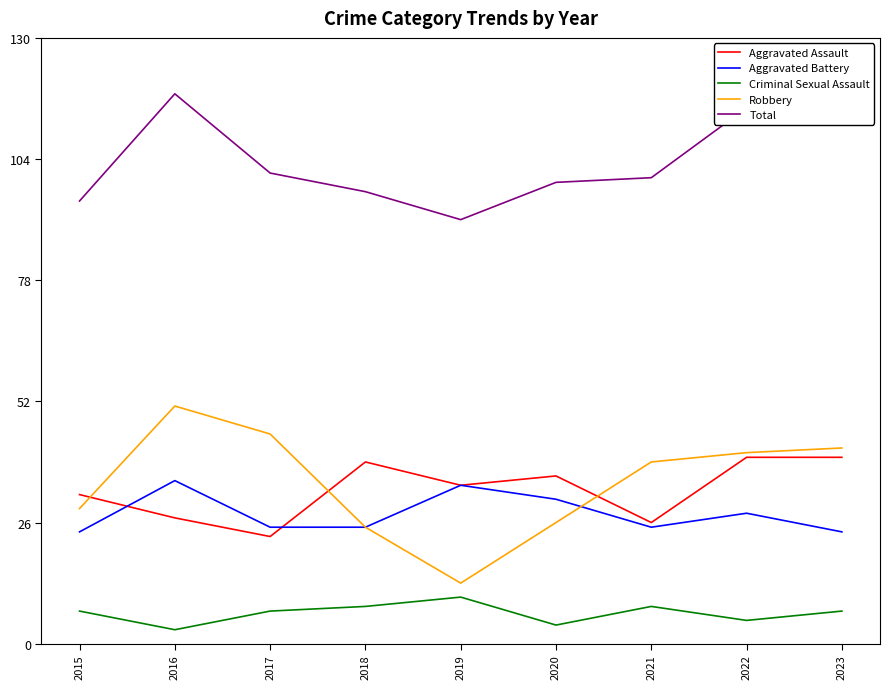

True or false: Robbery has a value of 29 at 2015.

True